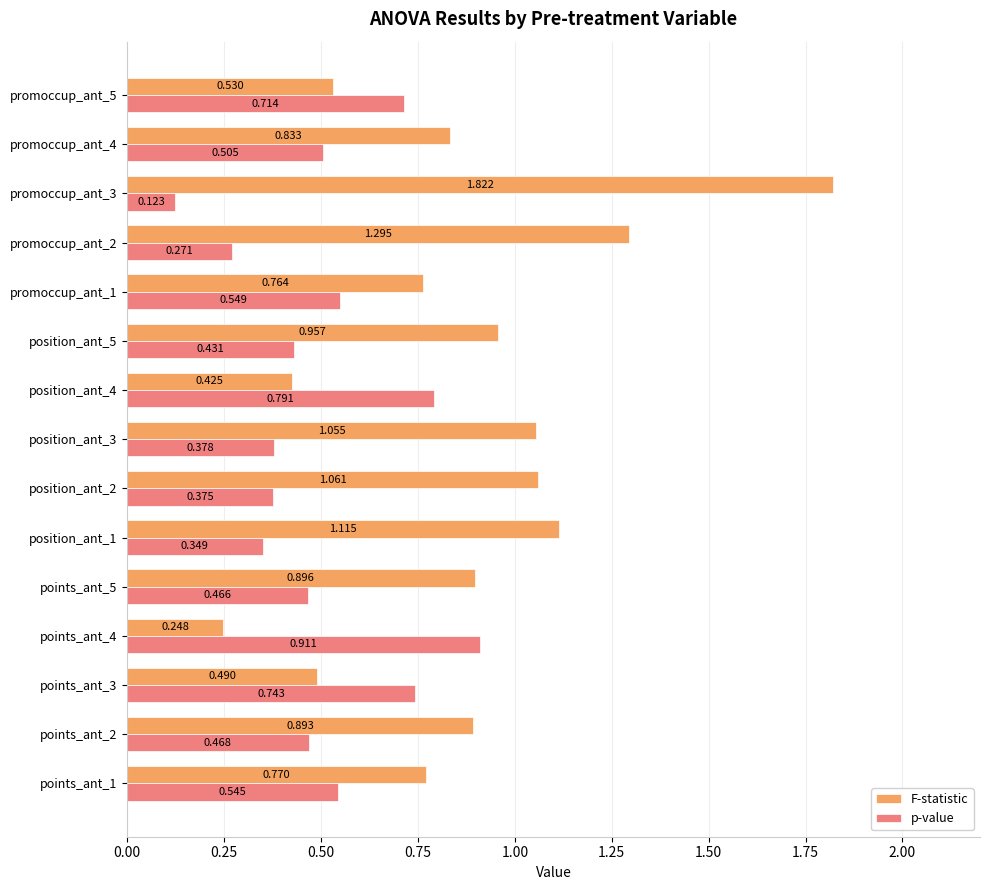

Which series has the widest spread of values?

F-statistic